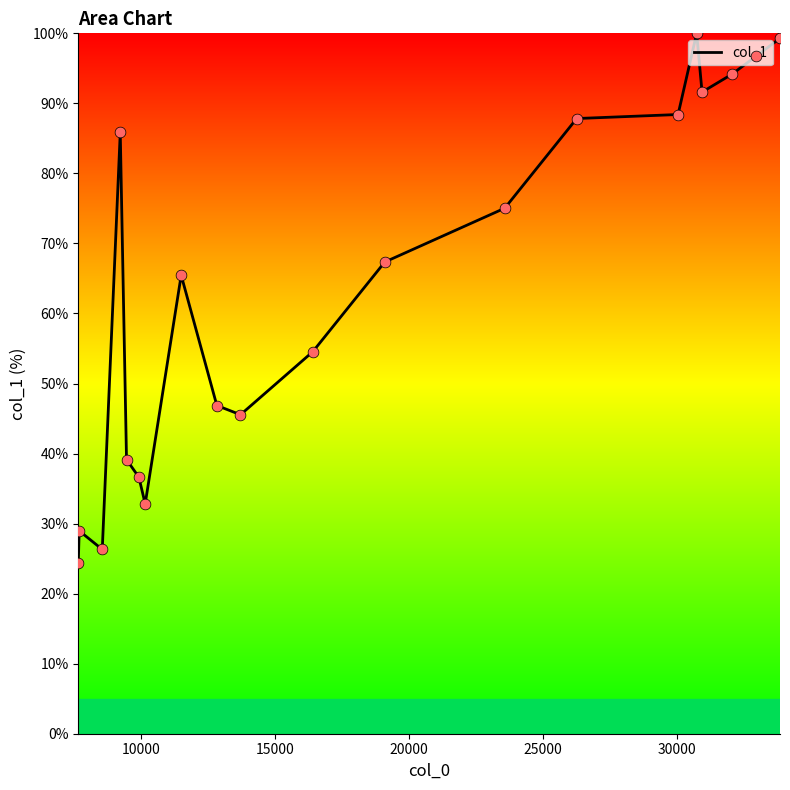

What is the maximum value shown in the chart?

100.0